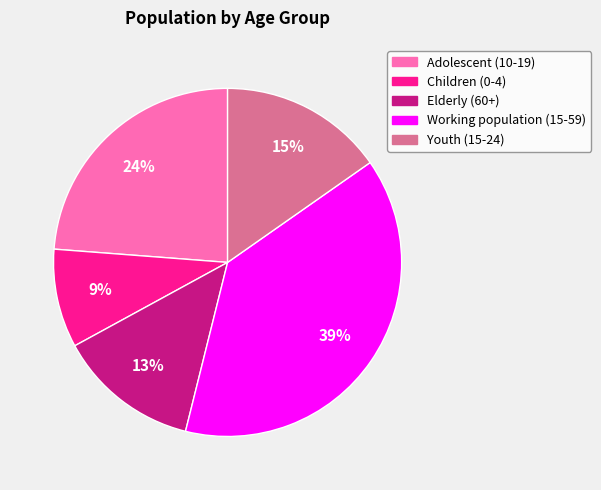

Does Working population (15-59) represent more than half of the total?

No